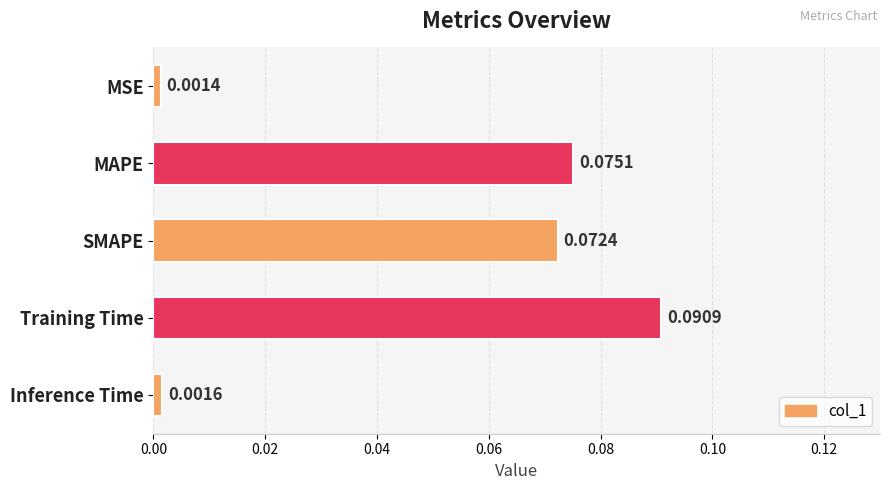

List the labels in order of value, largest first.

Training Time, MAPE, SMAPE, Inference Time, MSE